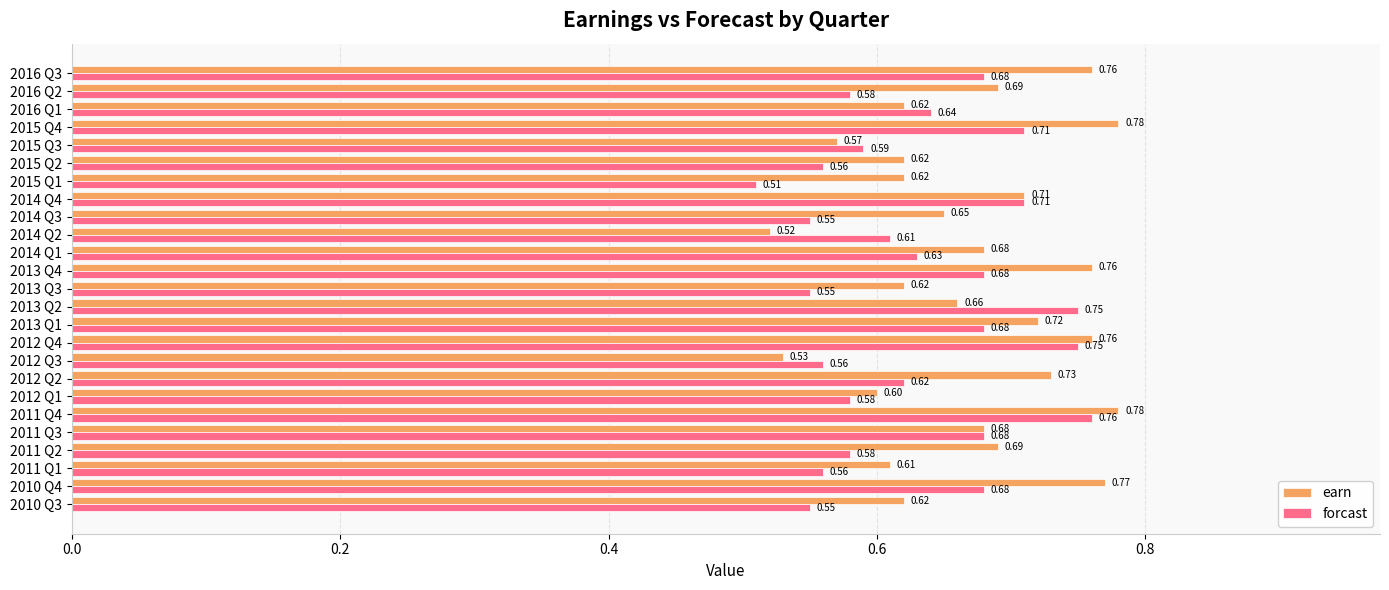

What are all the series names shown in the legend?

earn, forcast